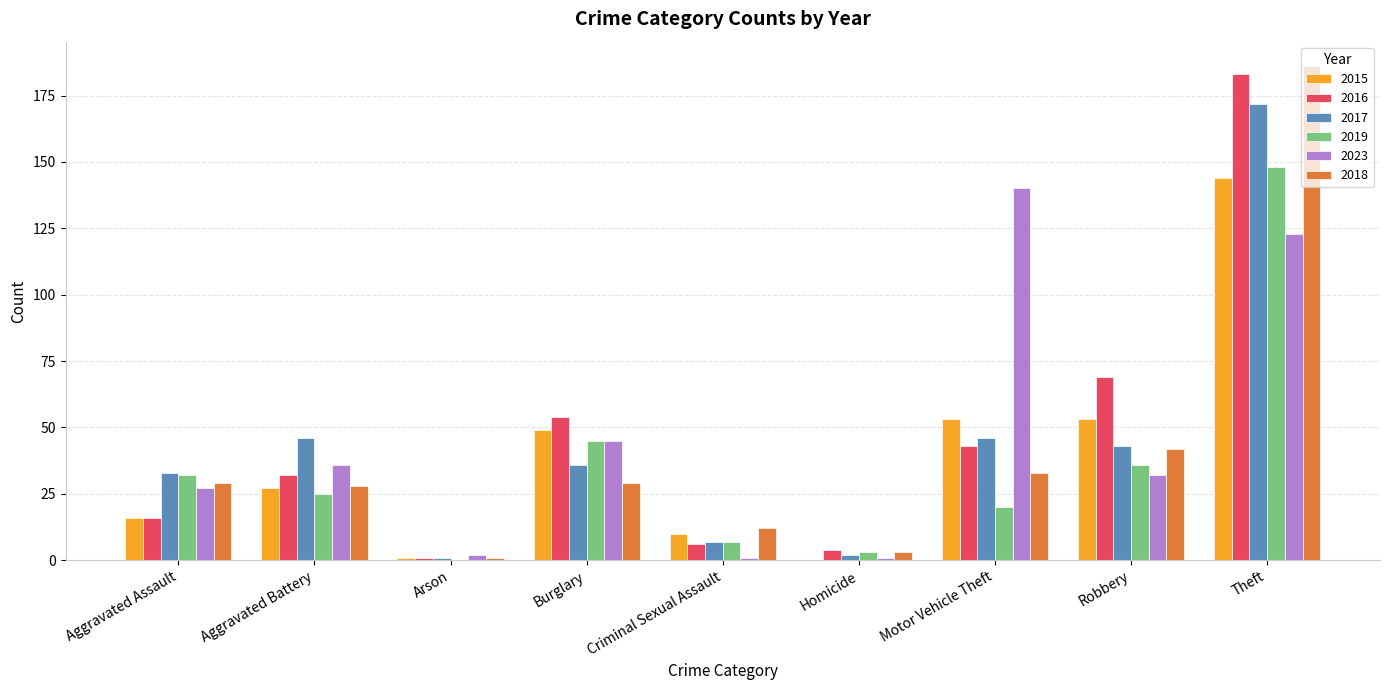

Are the bars horizontal?

No